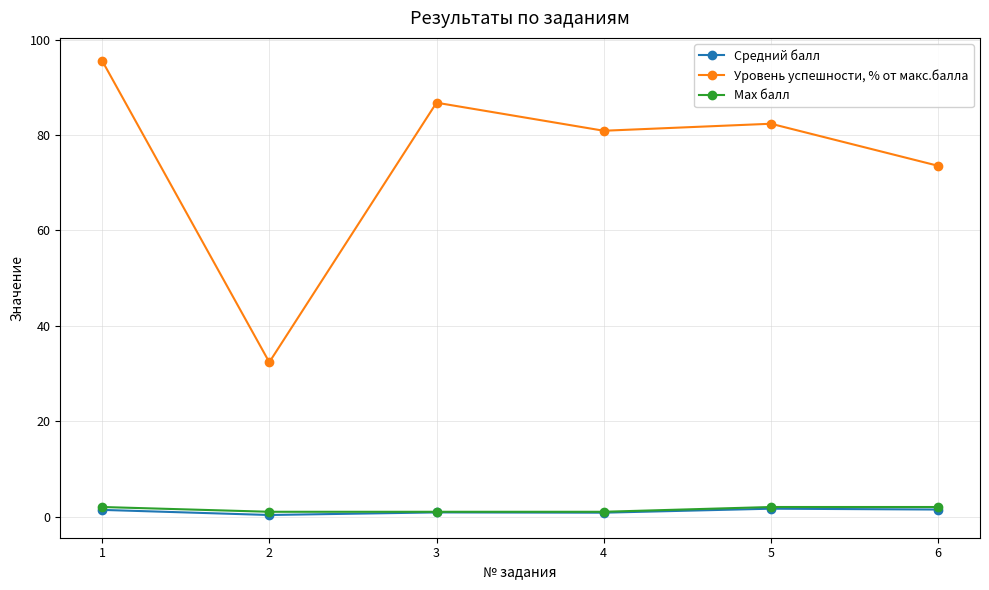

The value of Уровень успешности, % от макс.балла at 5 is 39.4. True or false?

False